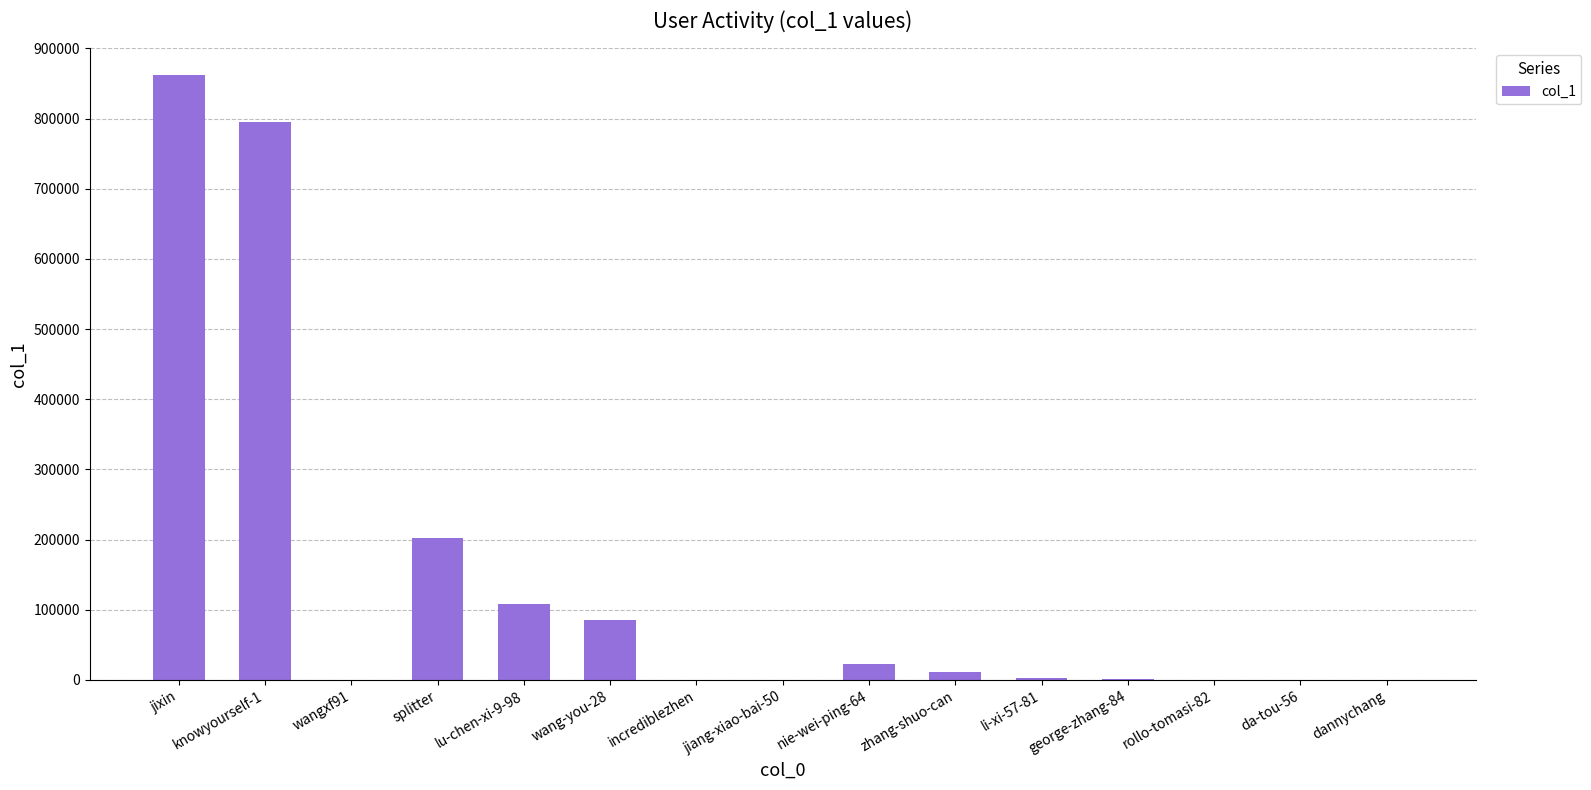

The value at splitter is 325829. True or false?

False